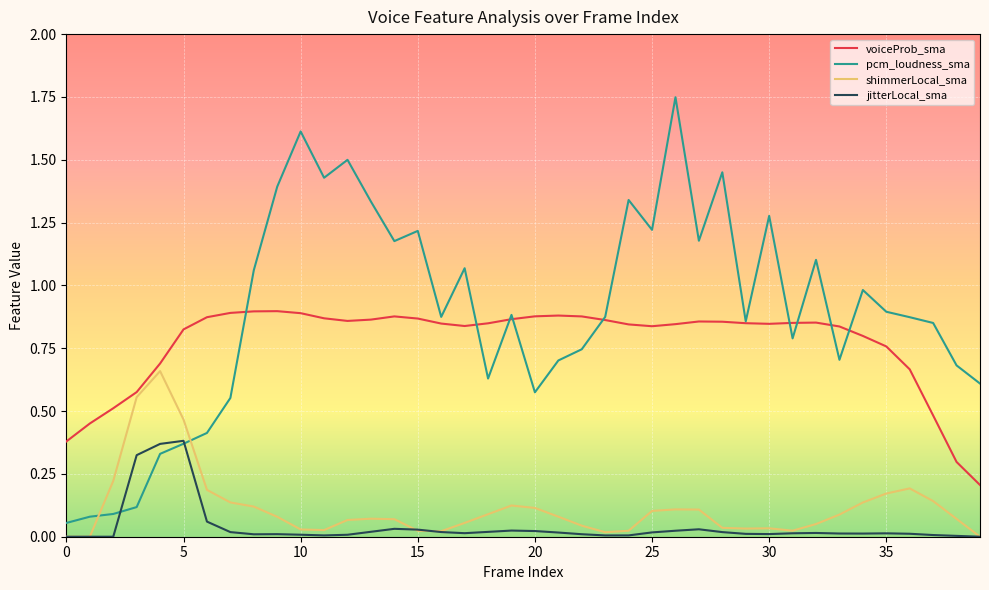

How many times do shimmerLocal_sma and pcm_loudness_sma cross each other?

2